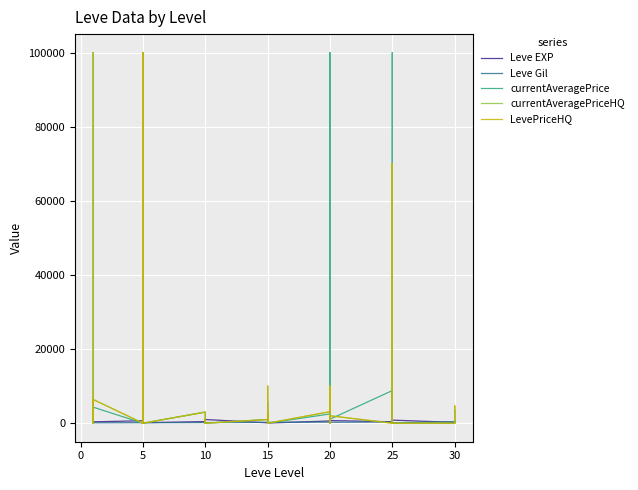

In Leve EXP, how many points are higher than both neighbors (excluding endpoints)?

14